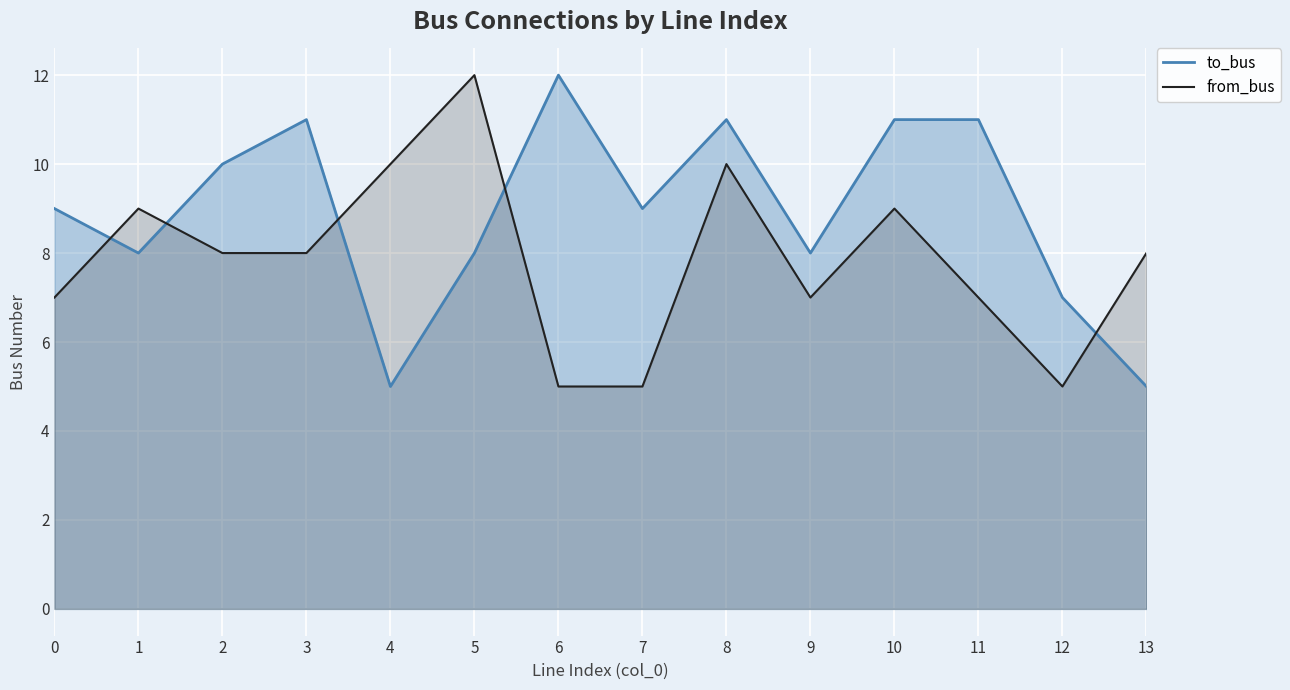

After their last crossing, which series has the higher values: from_bus or to_bus?

from_bus